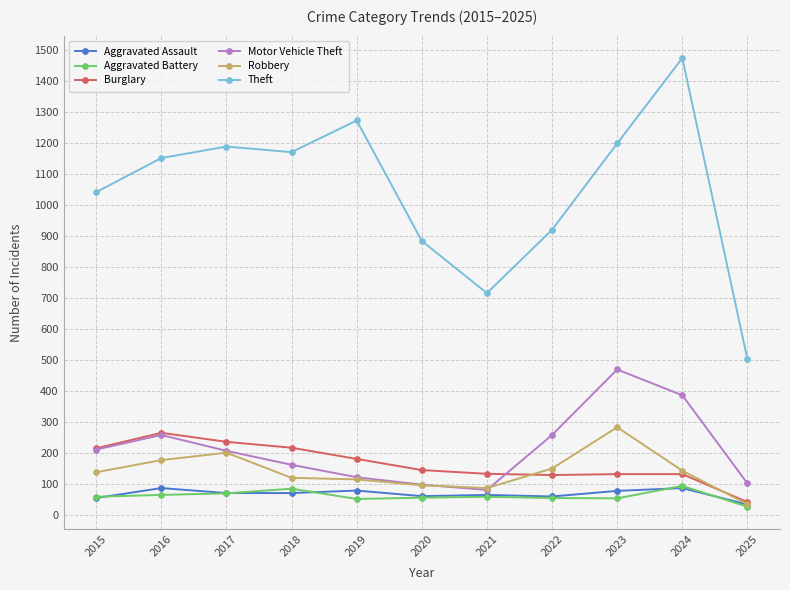

What is the spread (max minus min) of values at 2023?

1143